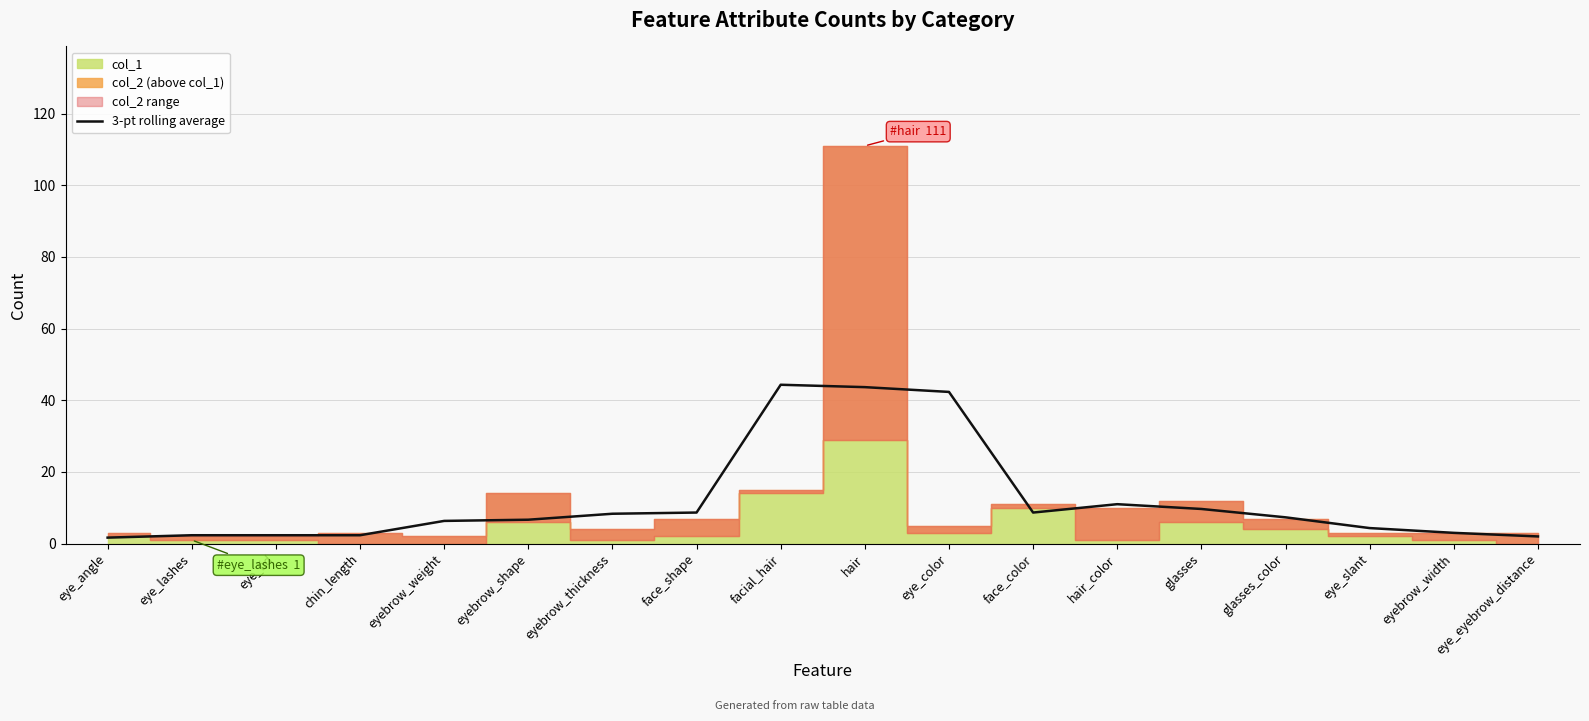

How many lines are shown in the chart?

1